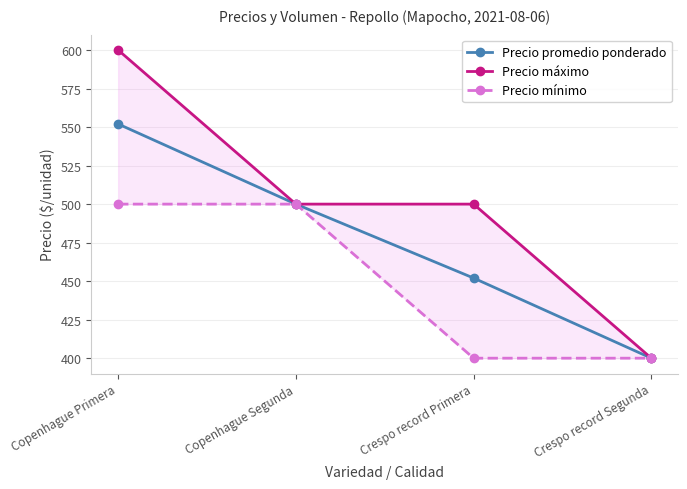

How many series are shown in this chart?

3